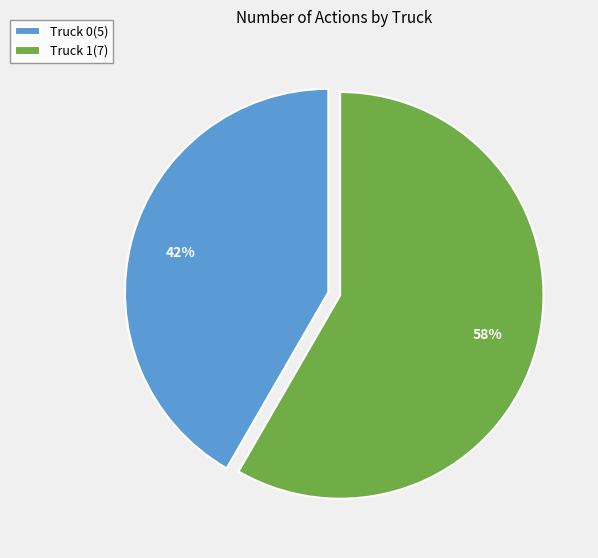

Is there any slice that represents more than half of the pie?

Yes